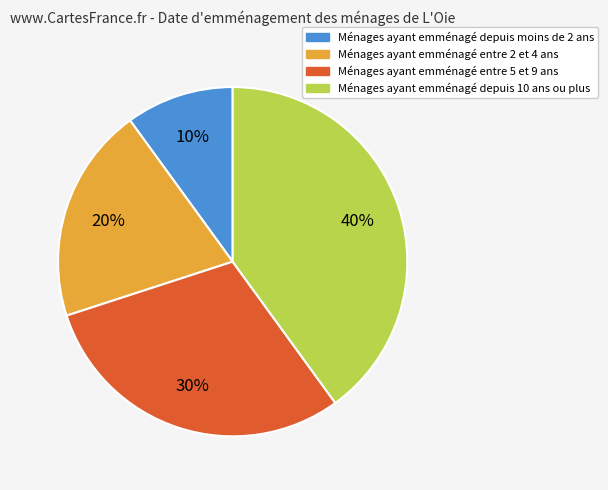

Is there any slice that represents more than half of the pie?

No